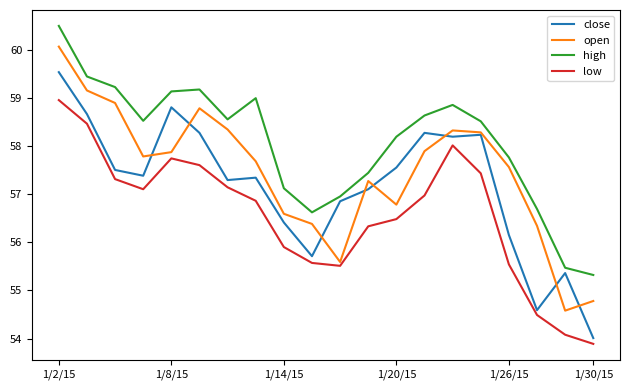

True or false: close and high intersect in this chart.

False